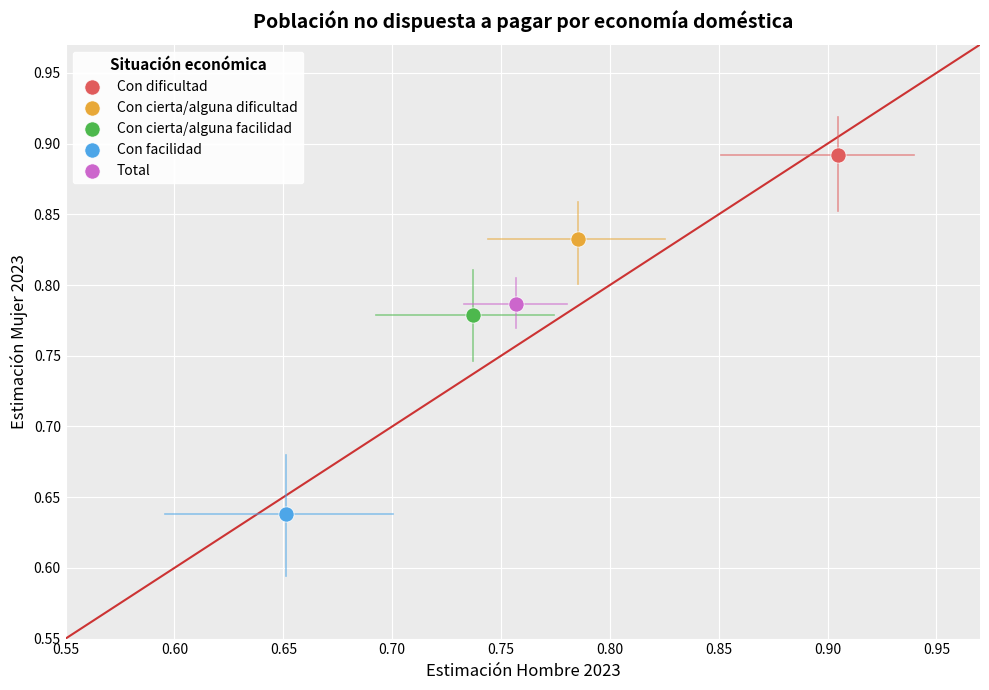

What are all the series names shown in the legend?

Con dificultad, Con cierta/alguna dificultad, Con cierta/alguna facilidad, Con facilidad, Total